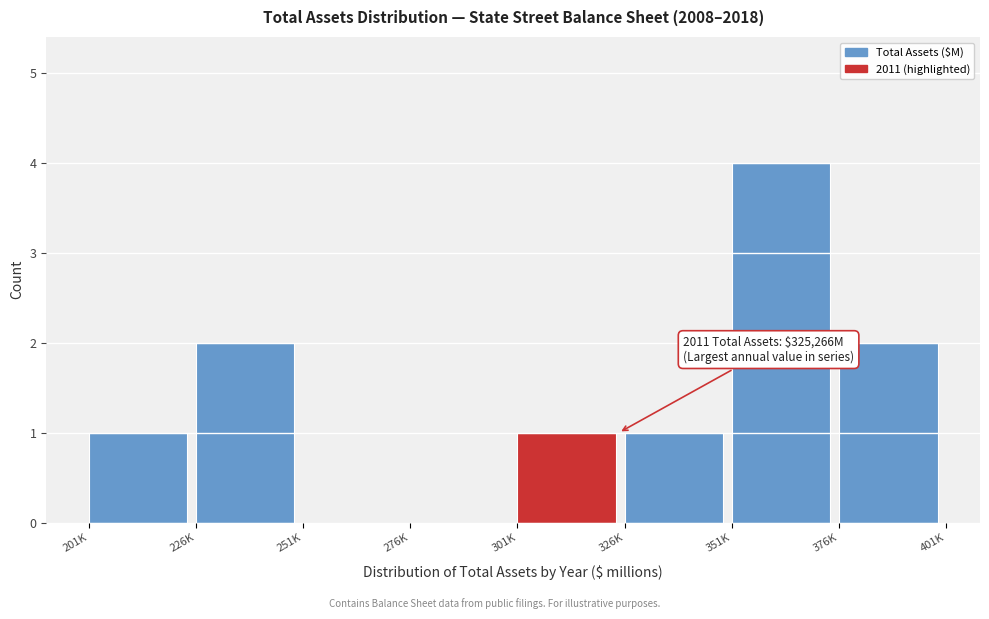

Reading left to right, list all the values displayed in this chart.

201K=1	226K=2	251K=0	276K=0	301K=1	326K=1	351K=4	376K=2